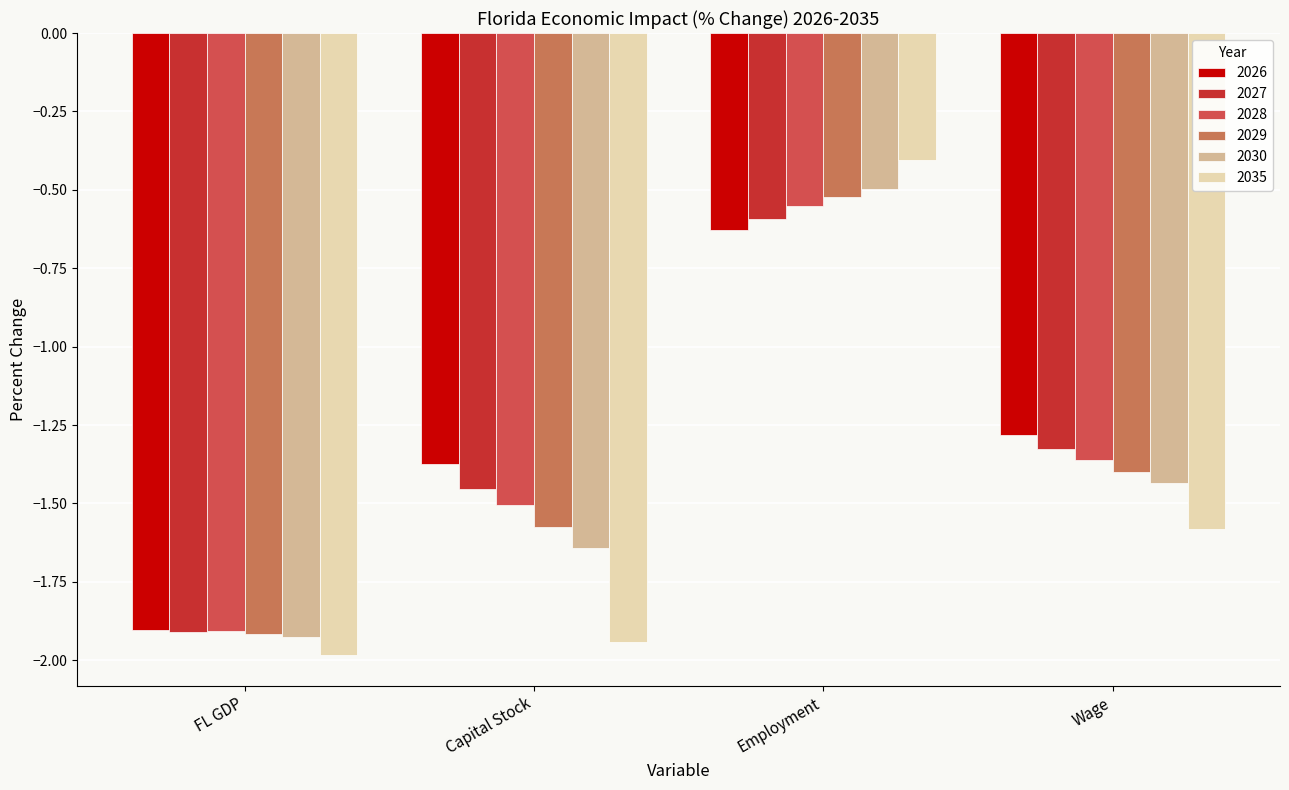

How many values in the 2029 series exceed -1?

1